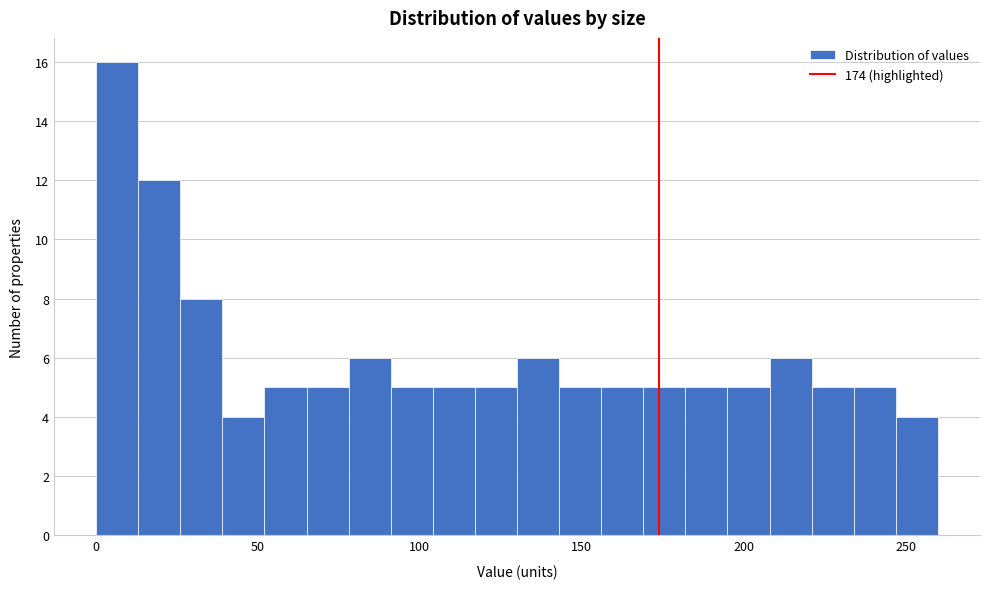

Read against the x-axis, roughly where is the centre of the tallest bar?

5